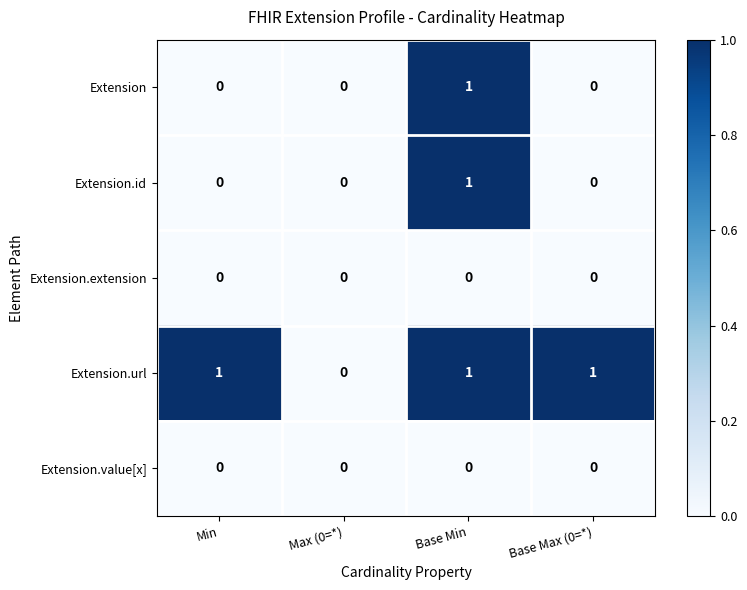

The Extension.id series shows 2 at Base Min. True or false?

False